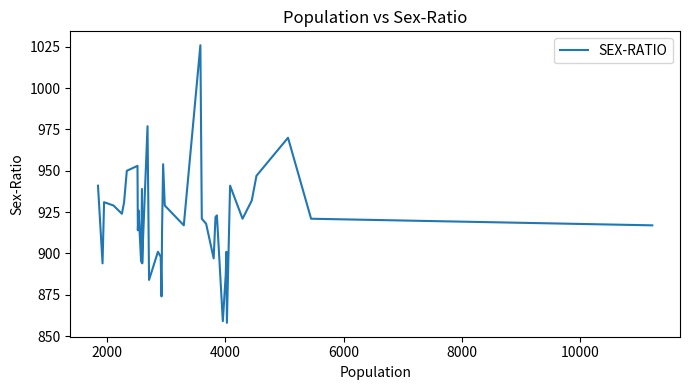

What is the smallest value displayed?

858